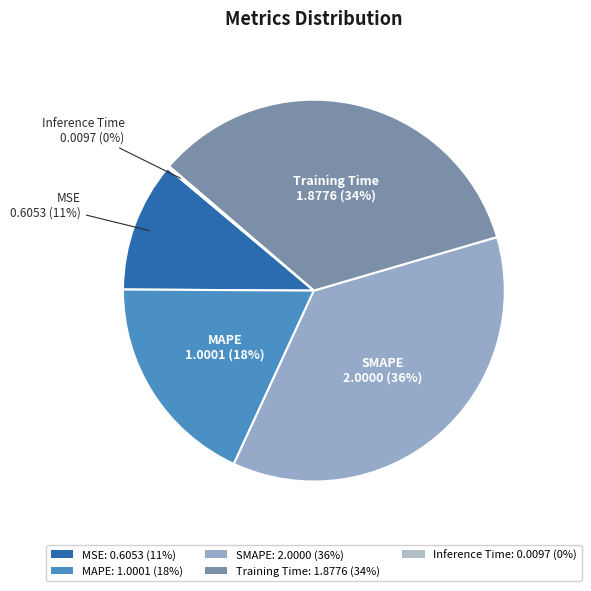

What percentage do MSE and Training Time together represent?

45.2%